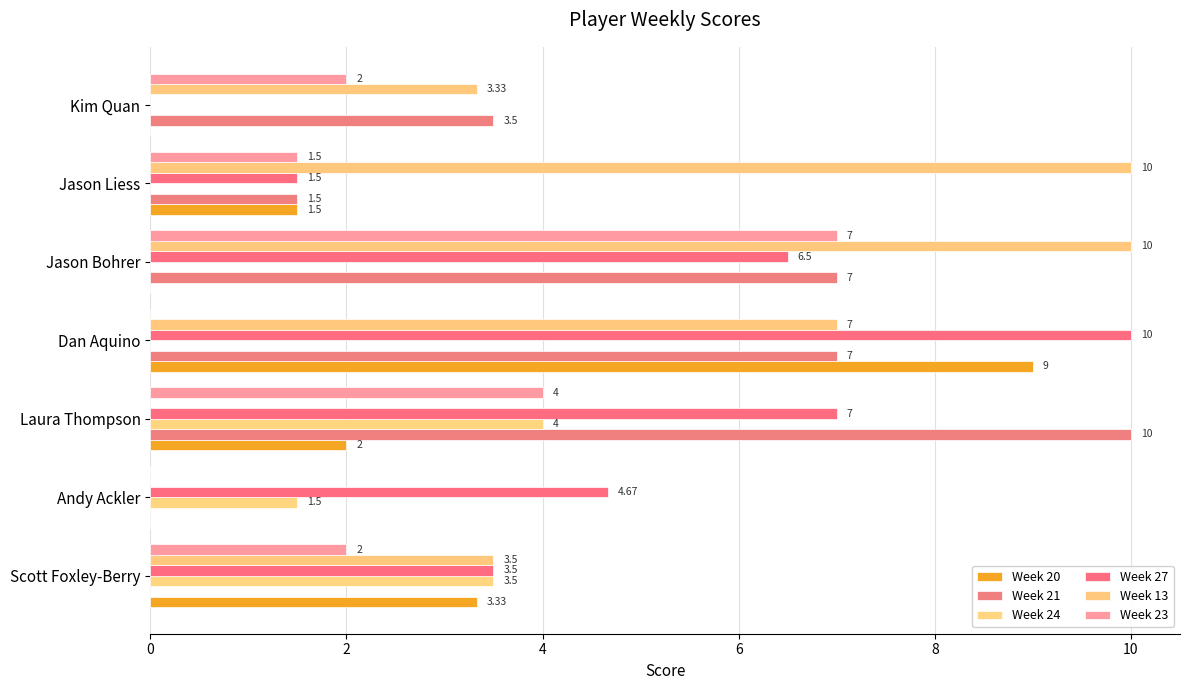

How many Week 23 values are between 0 and 4?

6